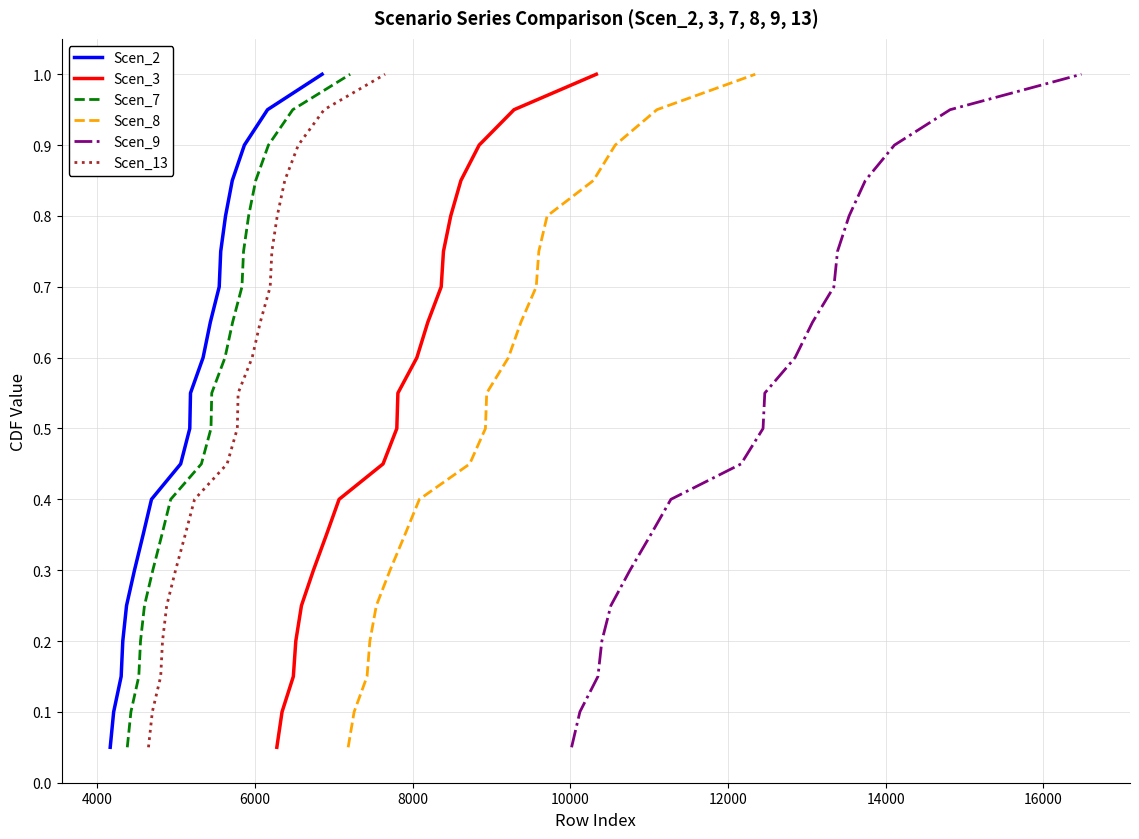

What is the maximum value for Scen_3?

1.0